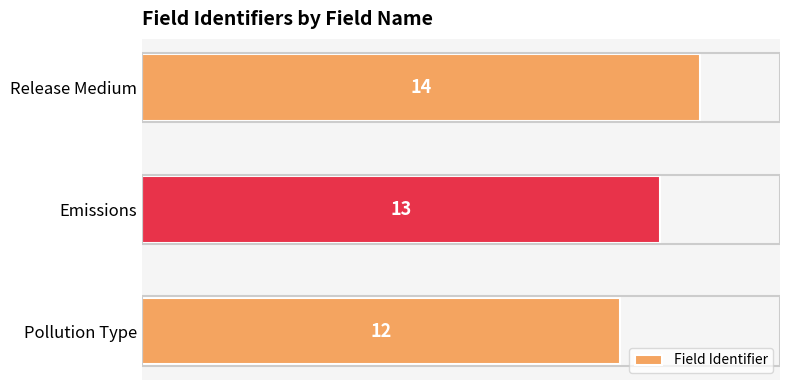

Reading bottom to top, what are all the values shown in this chart?

Pollution Type=12	Emissions=13	Release Medium=14